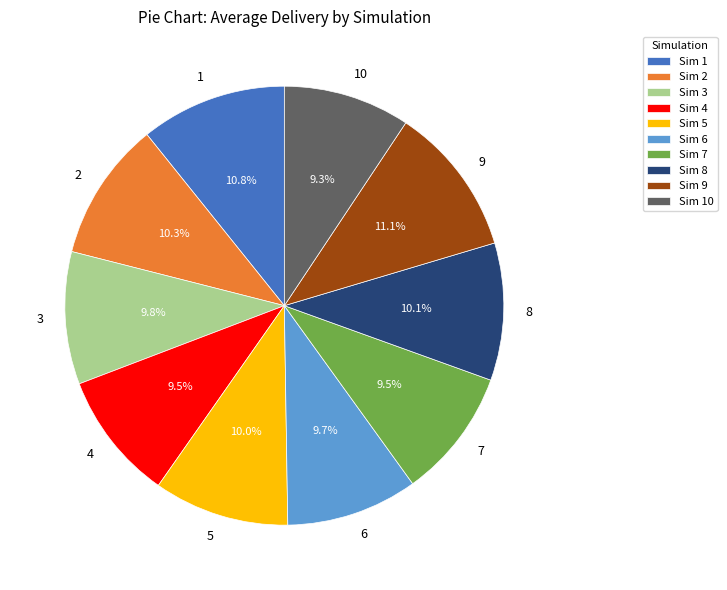

How many segments does this pie chart have?

10